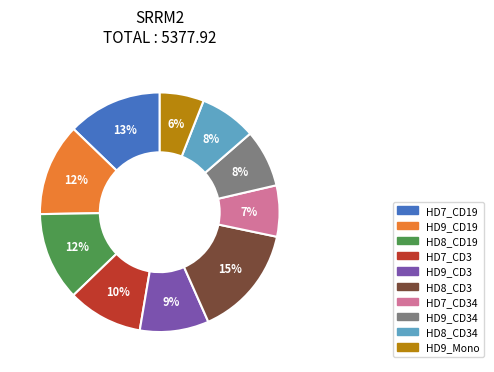

To the nearest percent, what is the difference between the largest and smallest slice percentages?

9%